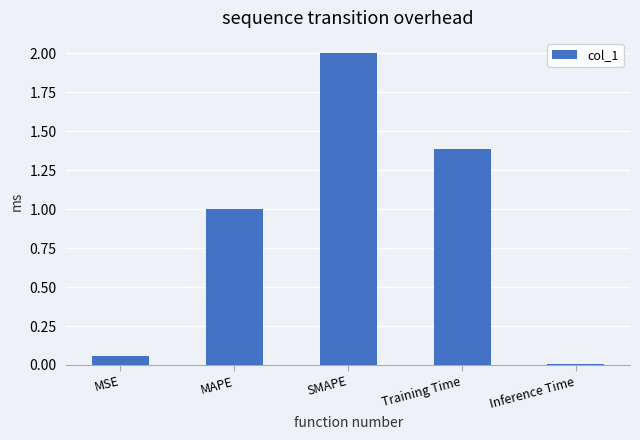

The value at Training Time is 0.5. True or false?

False